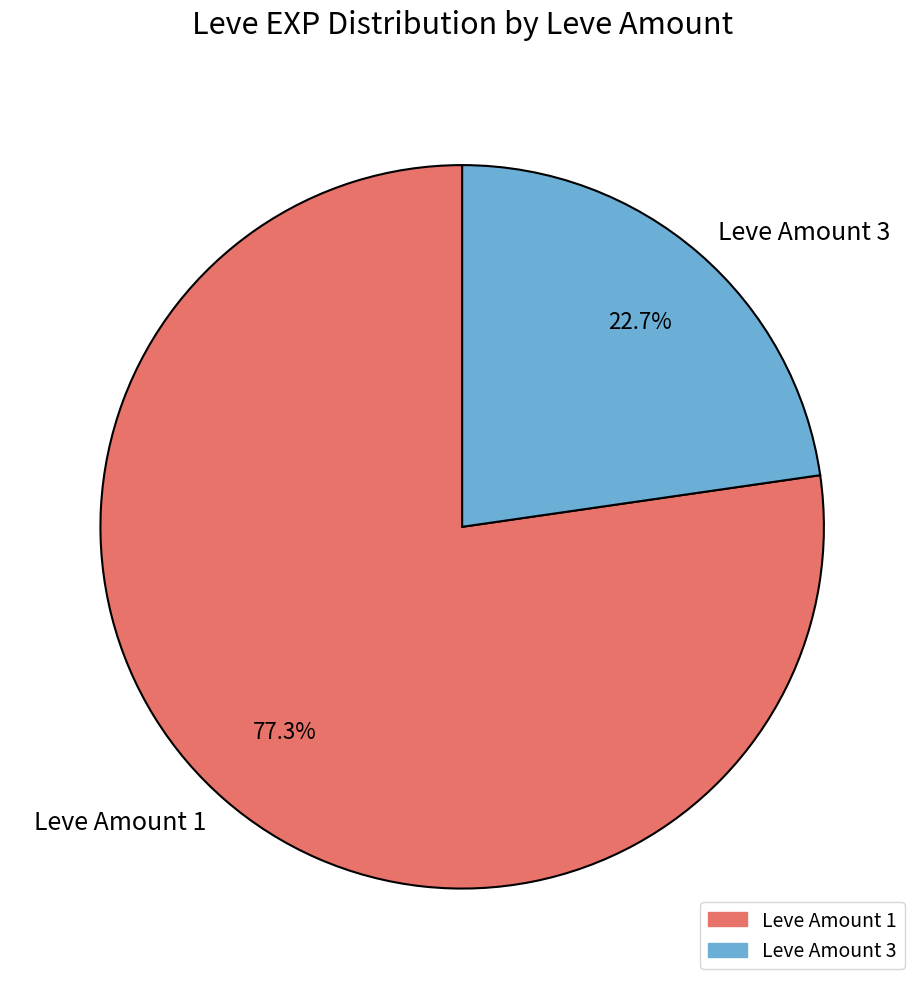

Do Leve Amount 3 and Leve Amount 1 together represent more than half of the pie?

Yes